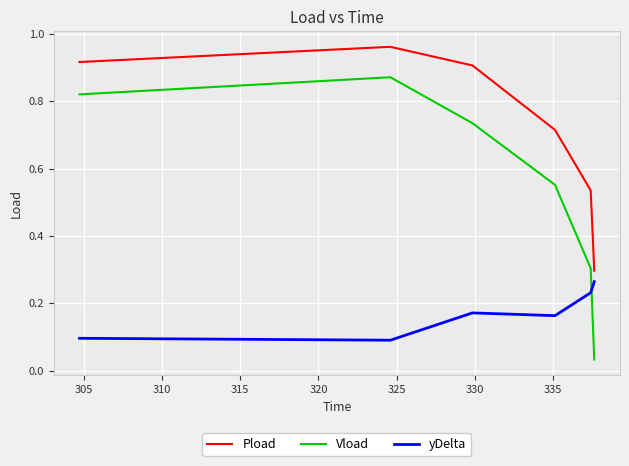

List the series in order of their overall mean, highest first.

Pload, Vload, yDelta